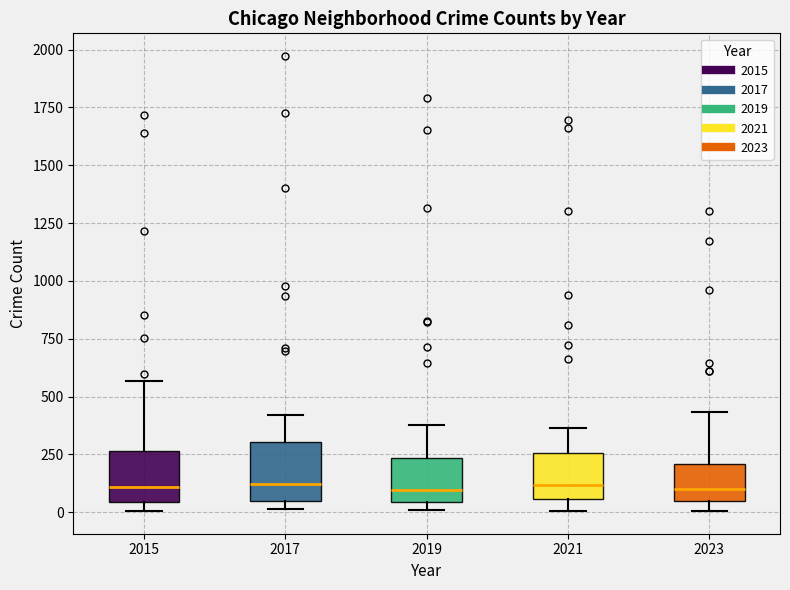

Reading left to right, transcribe this box plot: for each box, give where its median line is, the range the box spans, and where its two whiskers end, as read against the y-axis. The values are not printed on the chart, so give them approximately, as read against the axis.

2015: median 100, box 50 to 250, whiskers 0 to 550
2017: median 100, box 50 to 300, whiskers 0 to 400
2019: median 100, box 50 to 250, whiskers 0 to 400
2021: median 100, box 50 to 250, whiskers 0 to 350
2023: median 100, box 50 to 200, whiskers 0 to 450